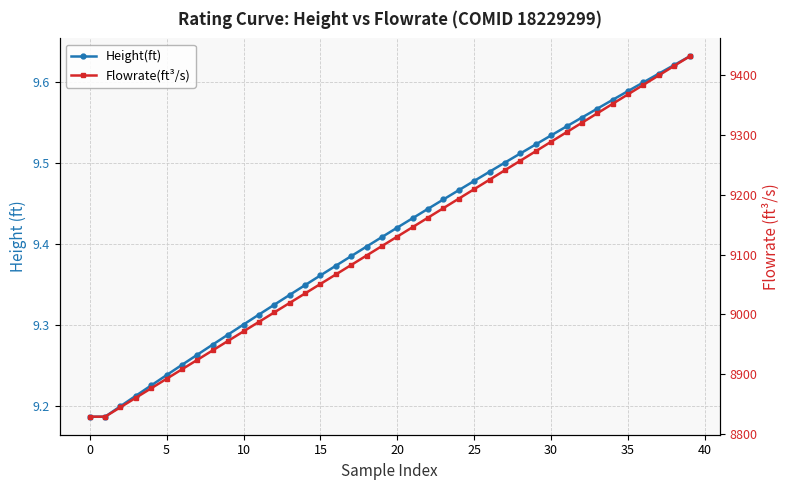

What are all the series names shown in the legend?

Height(ft), Flowrate(ft³/s)